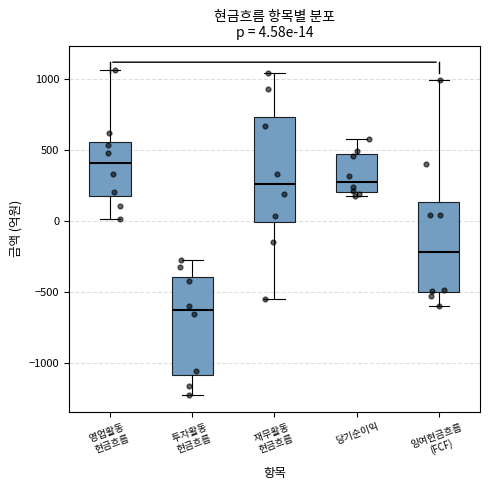

Which box's median line is the lowest?

투자활동 현금흐름